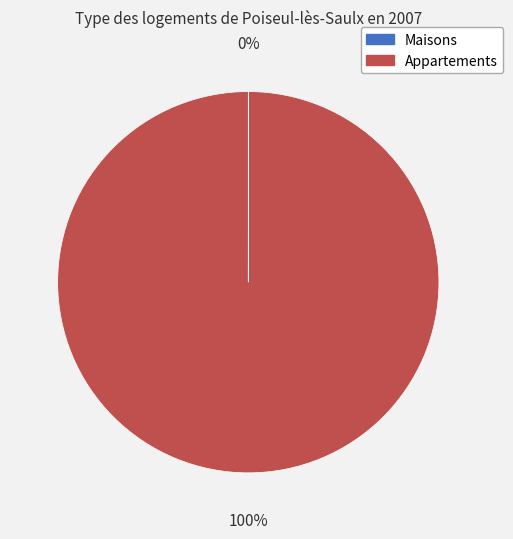

What percentage is the Appartements slice, to the nearest percent?

100%